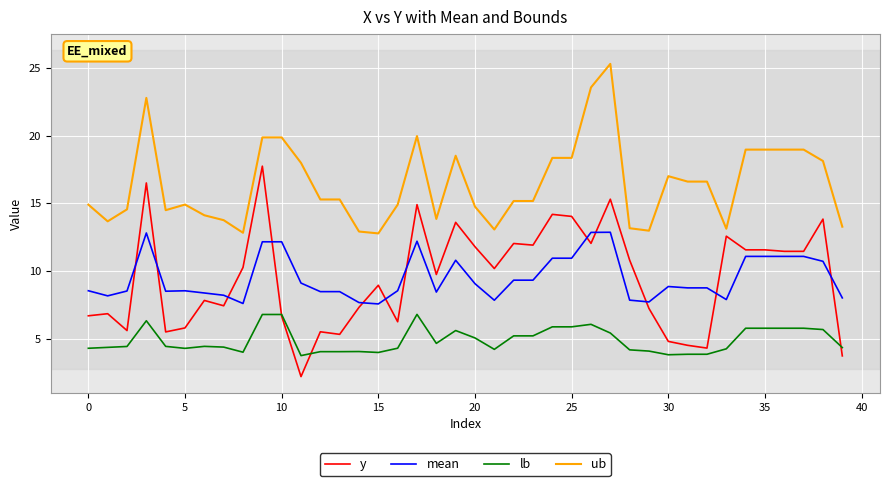

How many lines are shown in the chart?

4